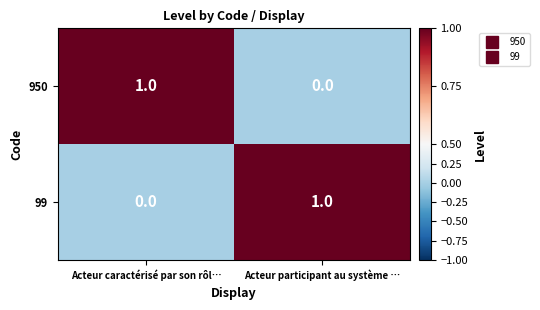

Rank the series at Acteur participant au système … from highest to lowest value.

99, 950